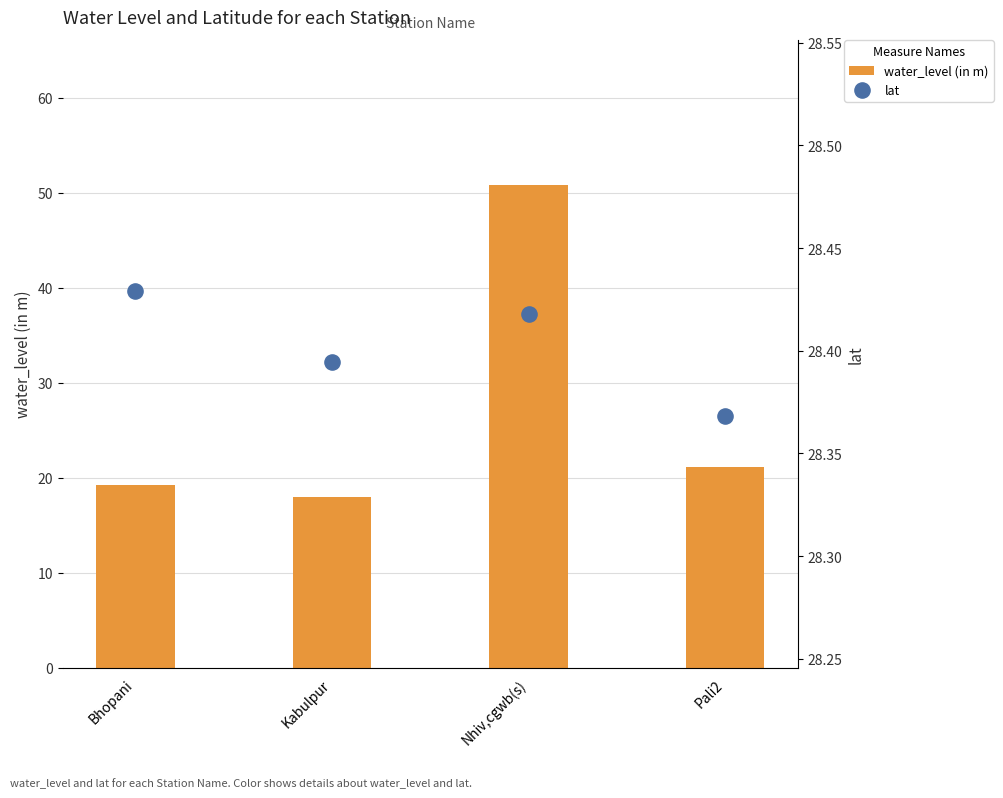

Which series reaches the maximum Y coordinate?

water_level (in m)